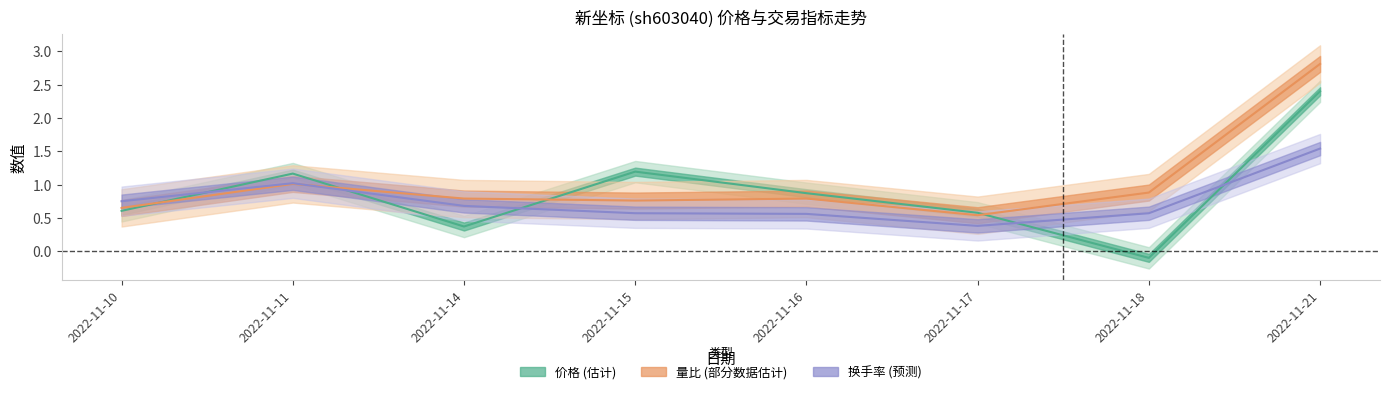

At which category is the sum across all series the highest?

2022-11-21